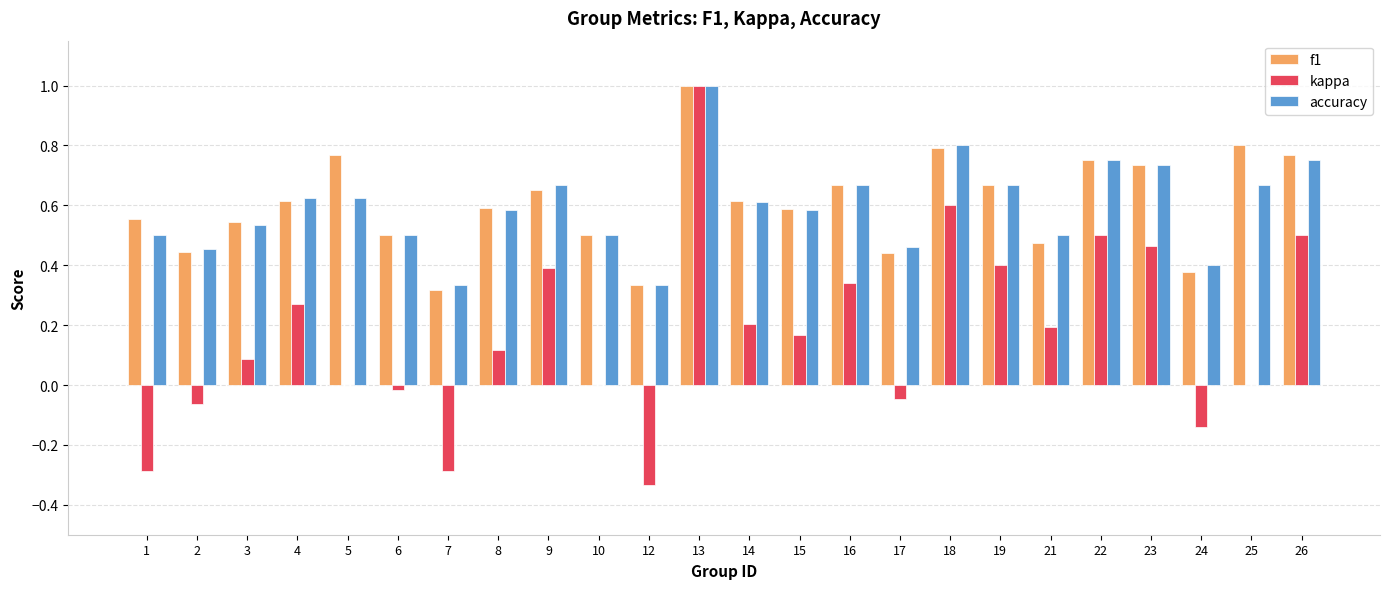

Which series changed the most between 18 and 19?

kappa